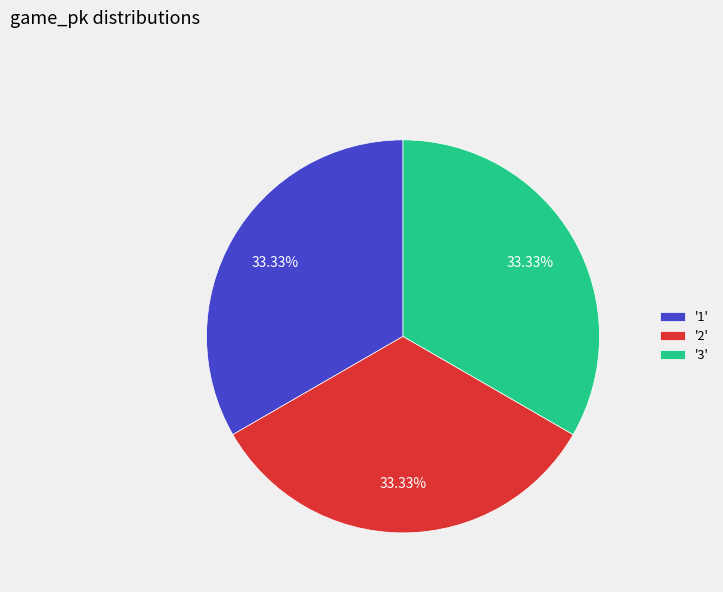

Does '3' represent more than half of the total?

No